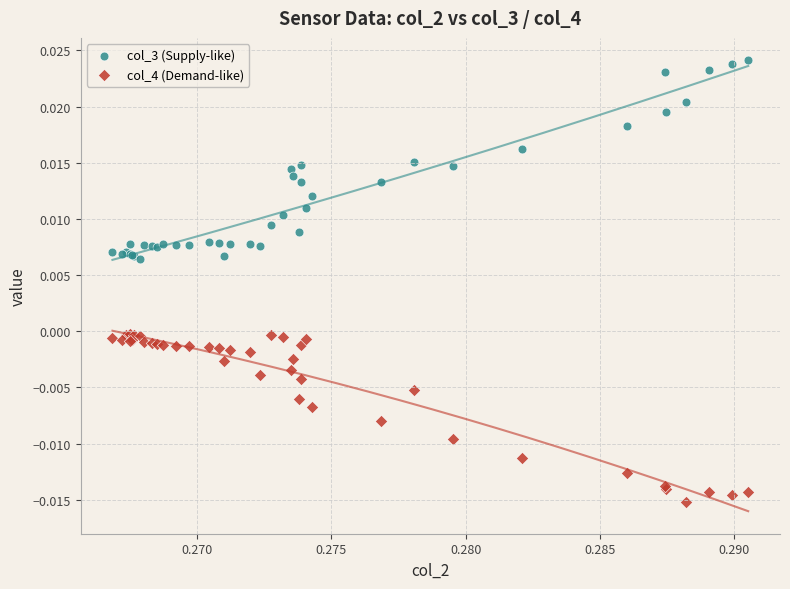

Which series contains the highest Y value?

col_3 (Supply-like)